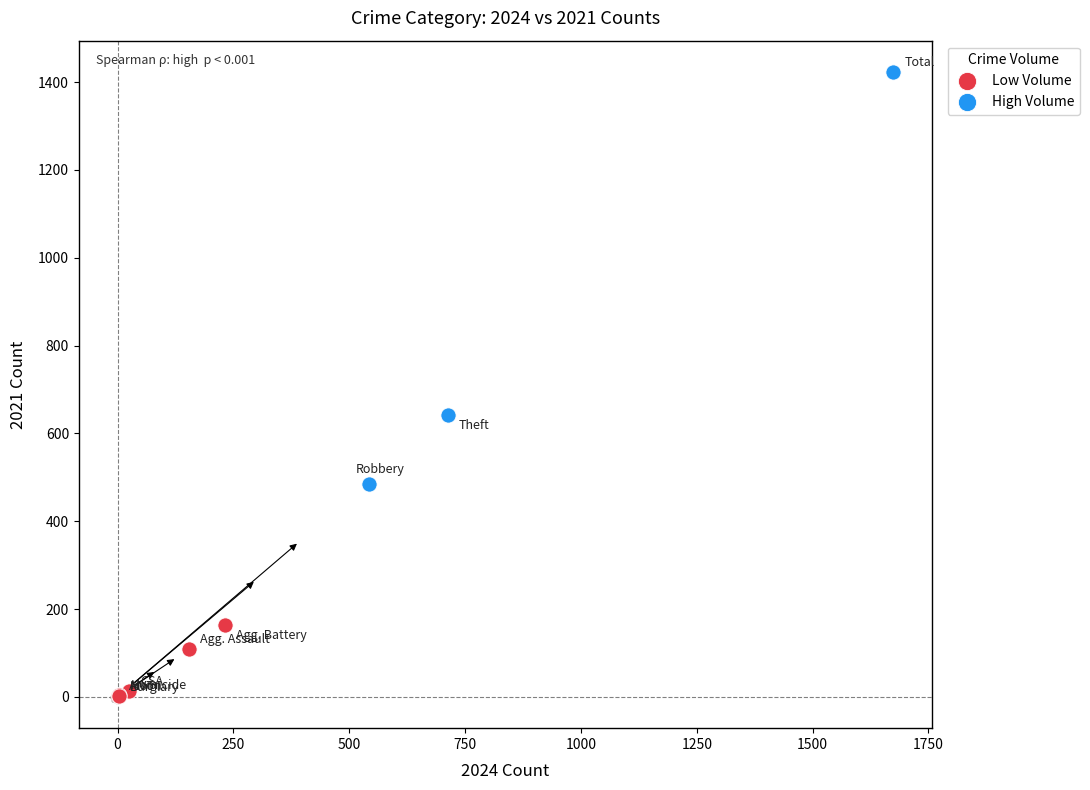

Which series reaches the maximum Y coordinate?

High Volume